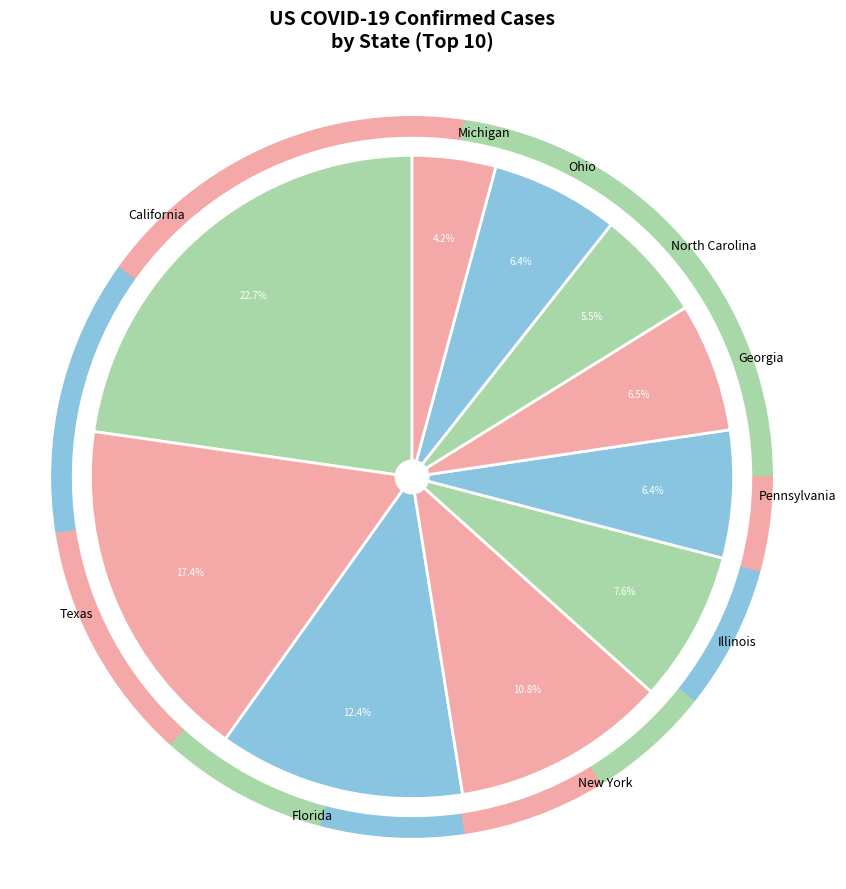

To the nearest percent, what is the average slice percentage?

10%